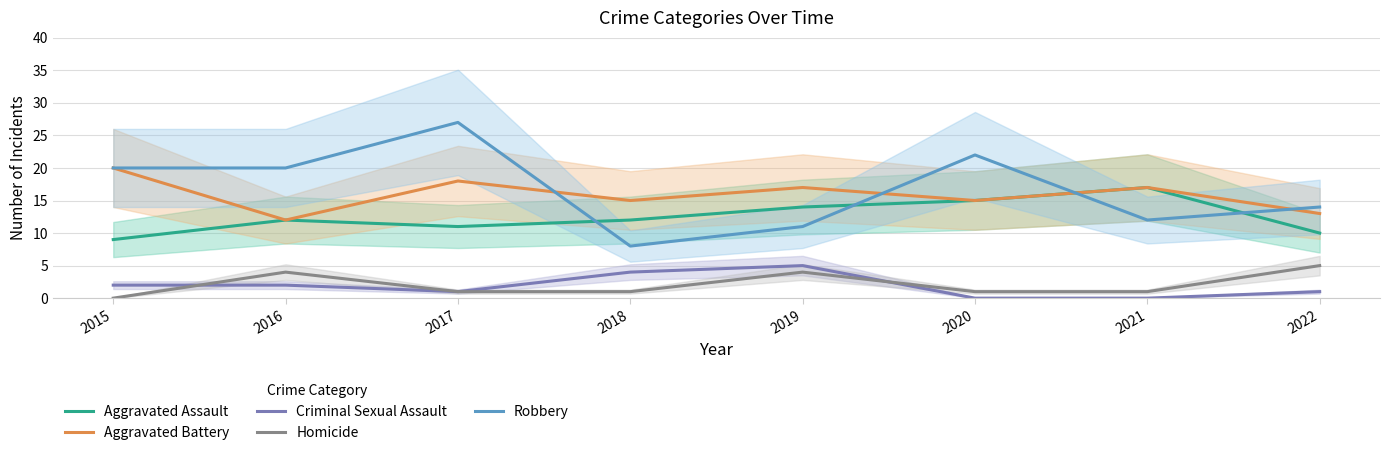

True or false: Aggravated Assault and Aggravated Battery intersect in this chart.

False